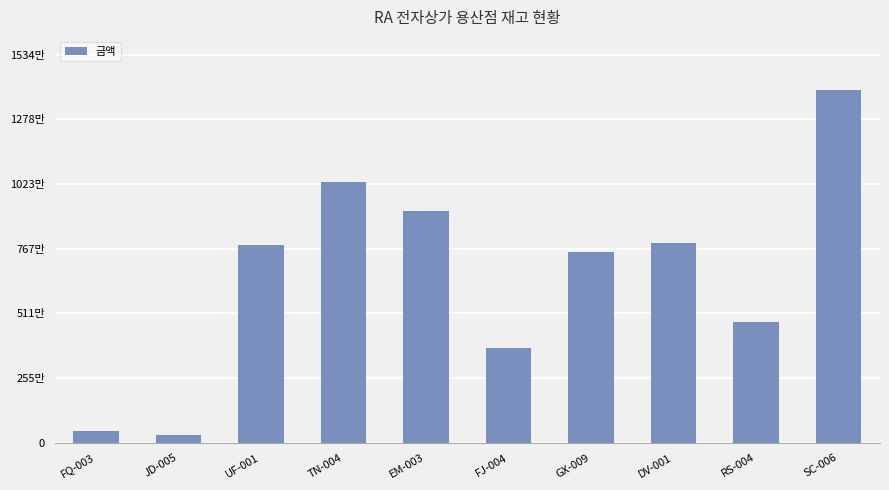

How many bars are there in total?

10